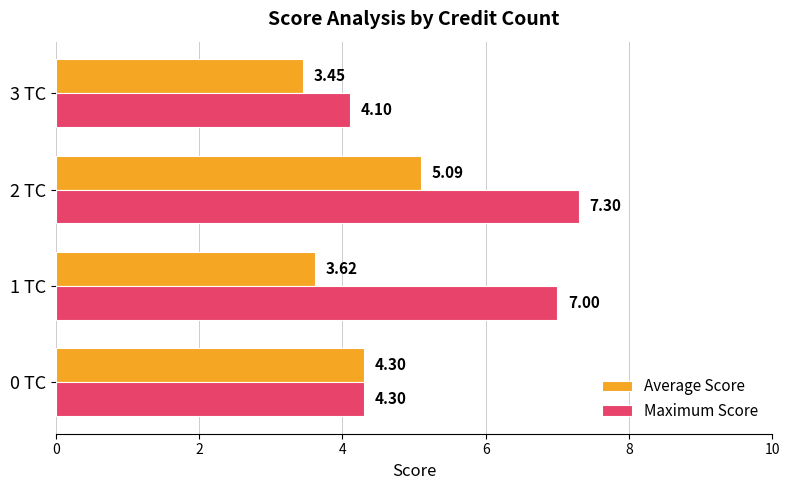

What is the difference between the maximum and minimum values in the Average Score series?

1.6